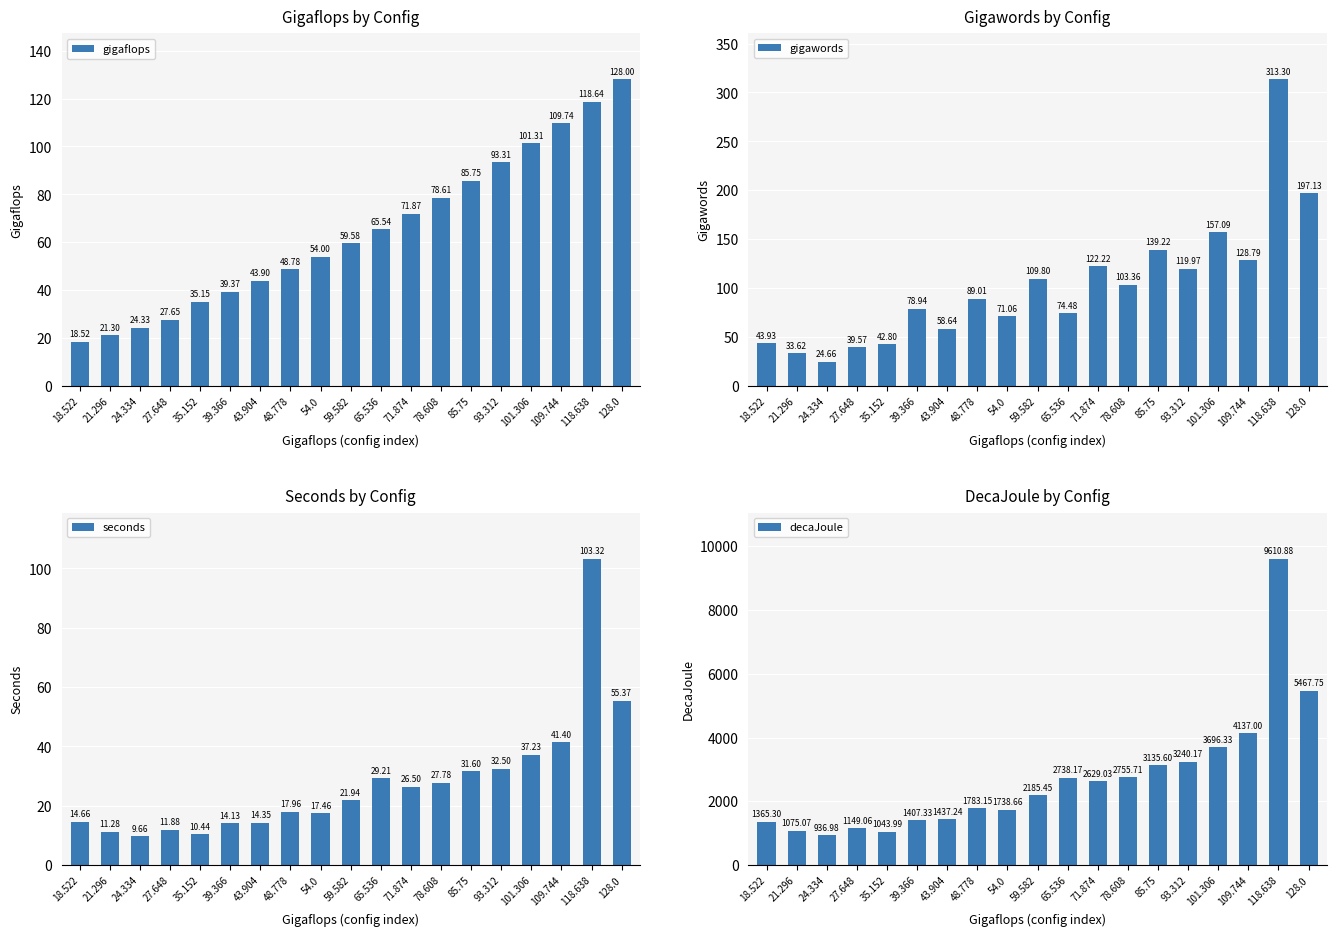

What is the label of the 2nd bar from the left?

21.296